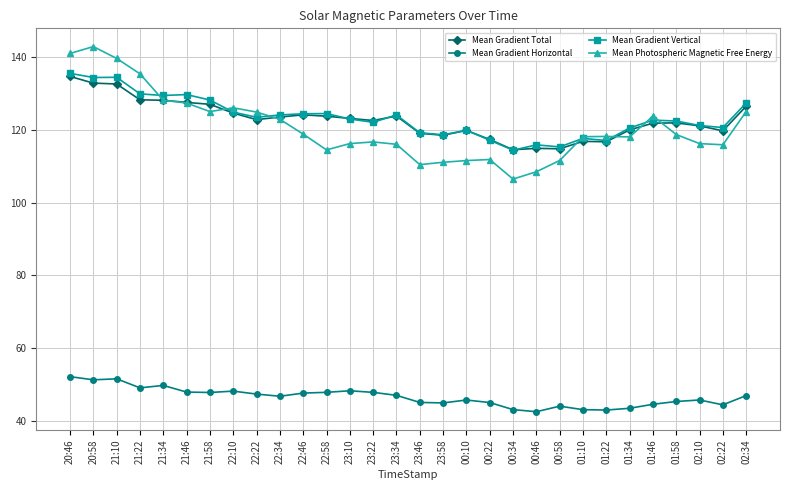

What is the approximate value of Mean Gradient Total at 02:10?

121.1